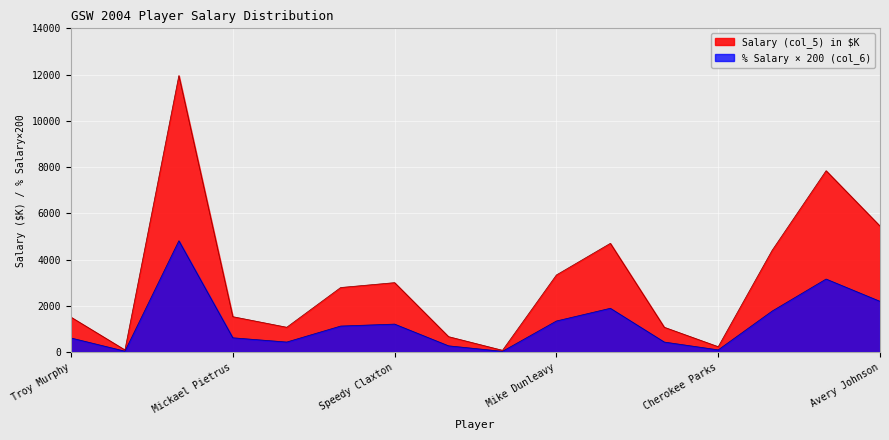

List the labels in order of % Salary (col_6) value, smallest first.

Dan Langhi, Sean Lampley, Cherokee Parks, Brian Cardinal, Calbert Cheaney, Popeye Jones, Troy Murphy, Mickael Pietrus, Jason Richardson, Speedy Claxton, Mike Dunleavy, Adonal Foyle, Clifford Robinson, Avery Johnson, Erick Dampier, Nick Van Exel